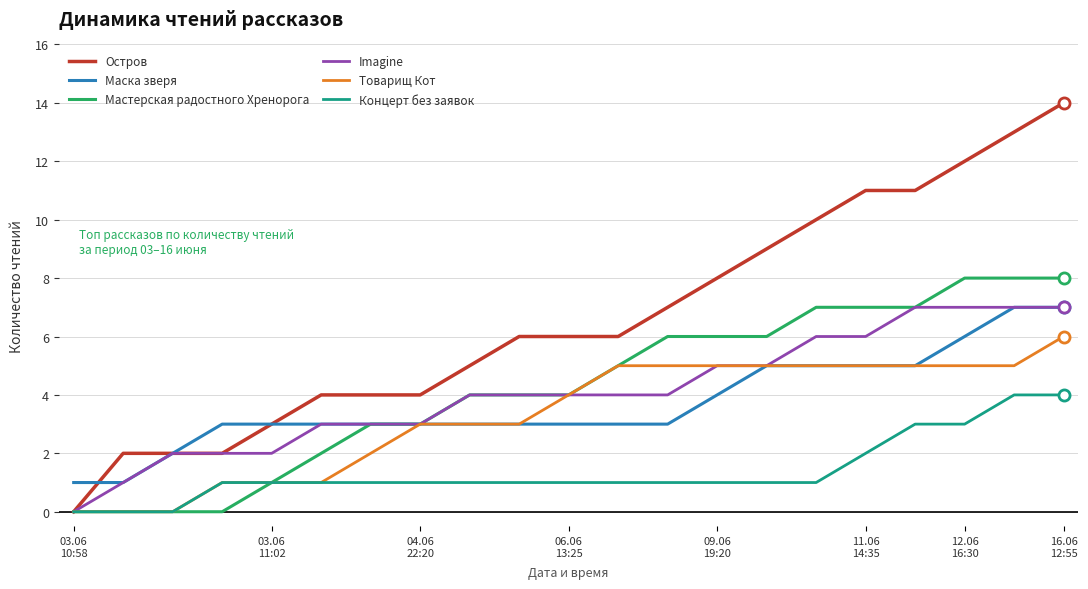

Which series has the widest spread of values?

Остров